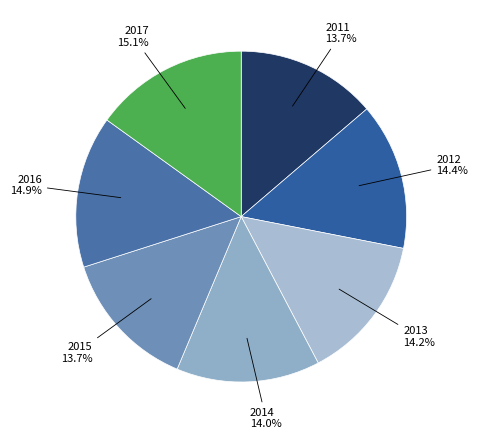

Count the number of slices in the pie.

7